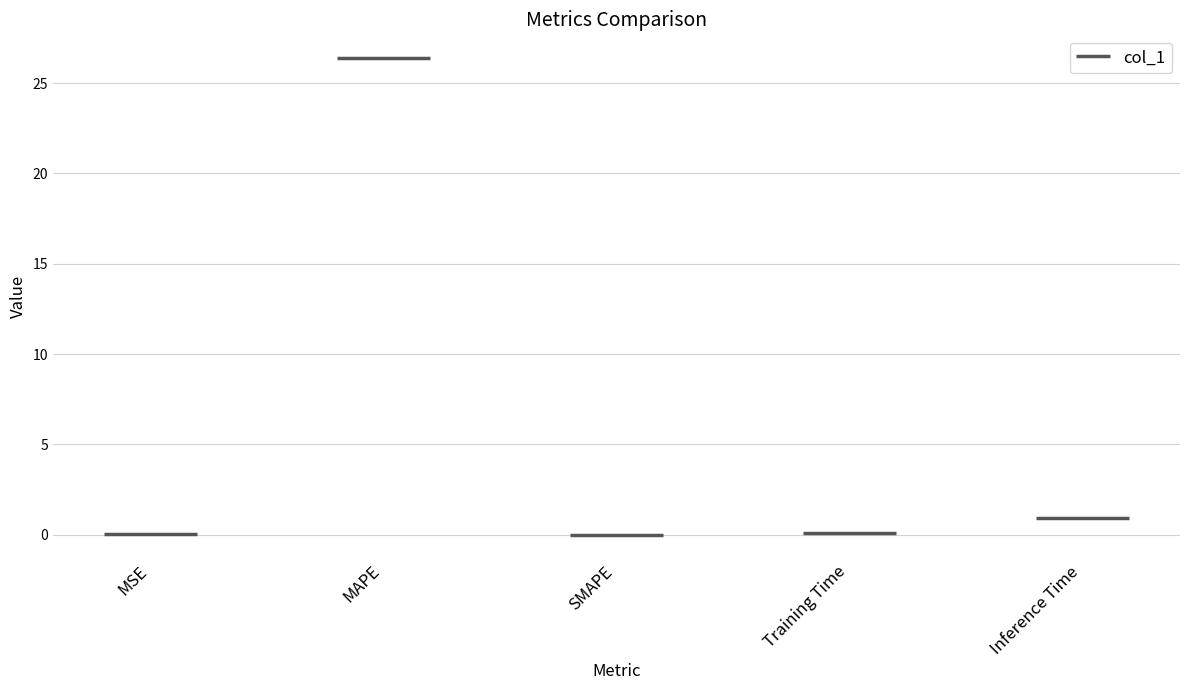

Which category has the lowest value across all series?

SMAPE